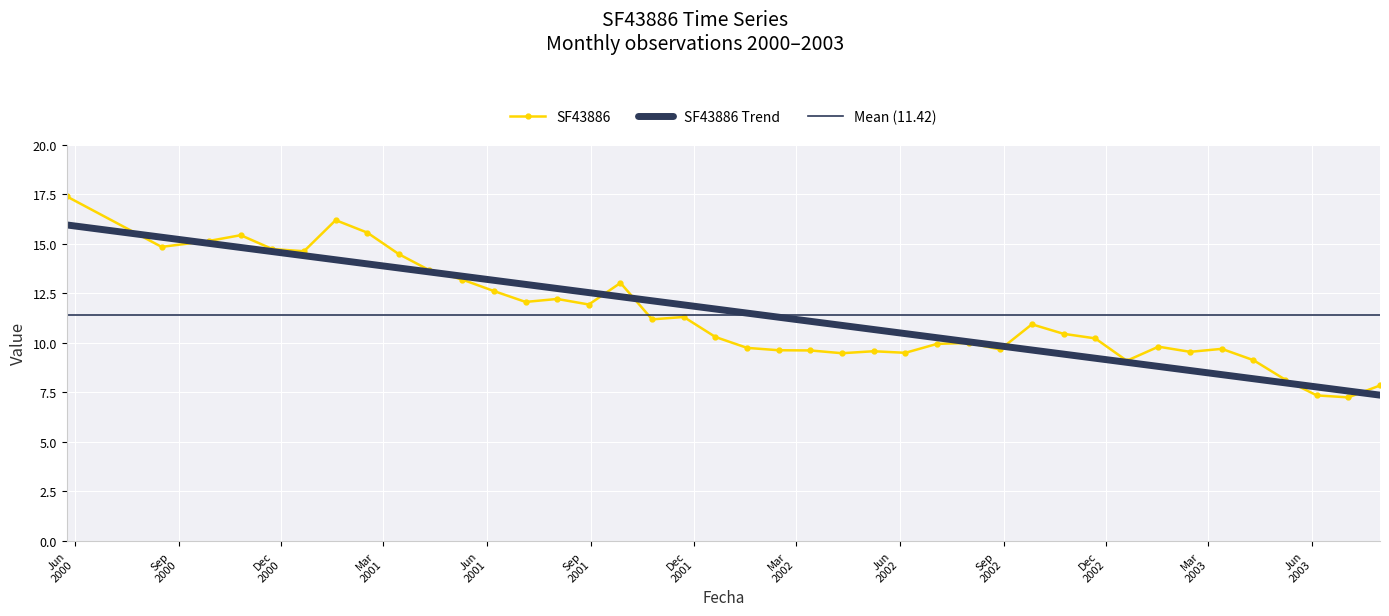

What is the difference between the maximum and minimum values?

10.1